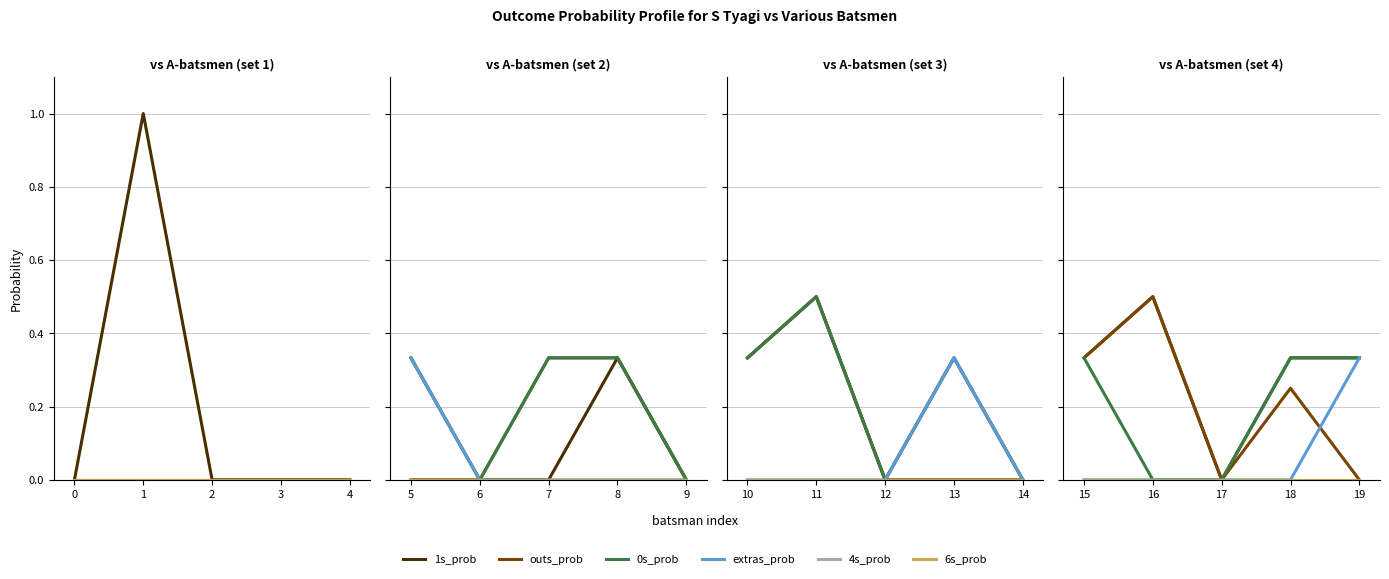

True or false: 0s_prob and 1s_prob cross at least once.

False